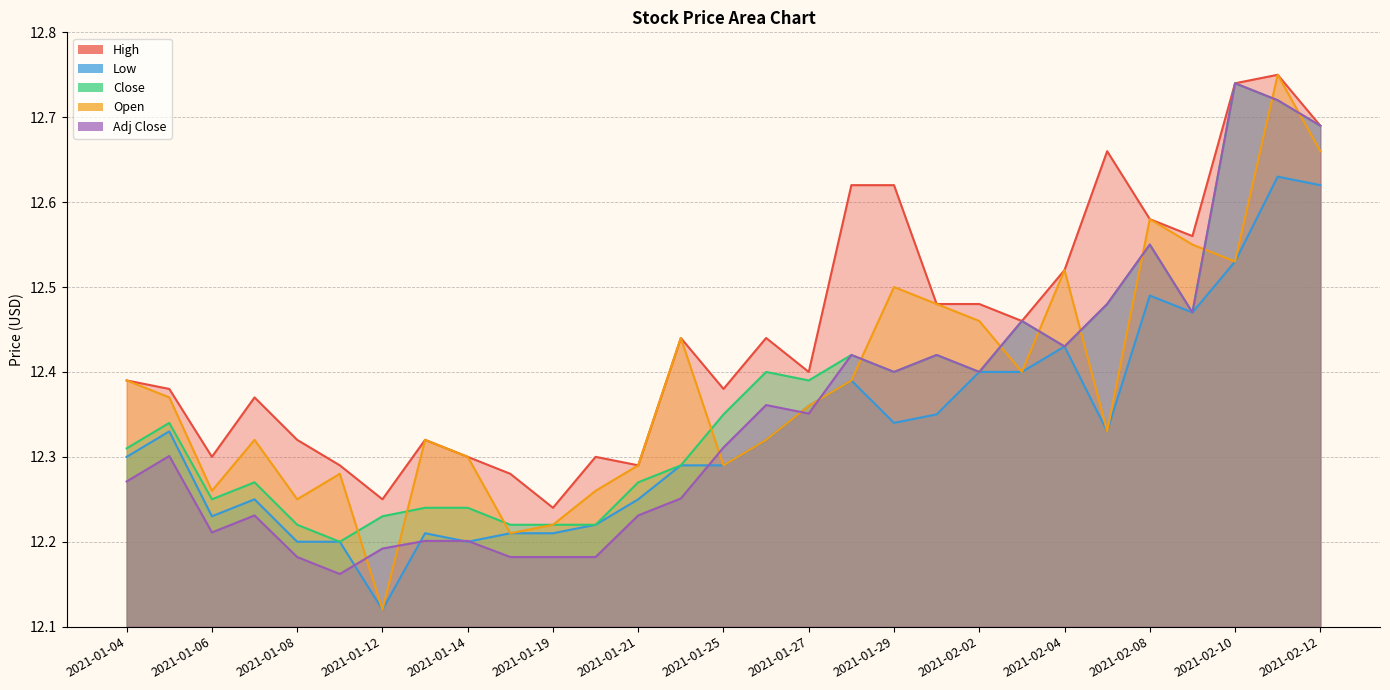

Which category has the lowest value in the Open series?

2021-01-12